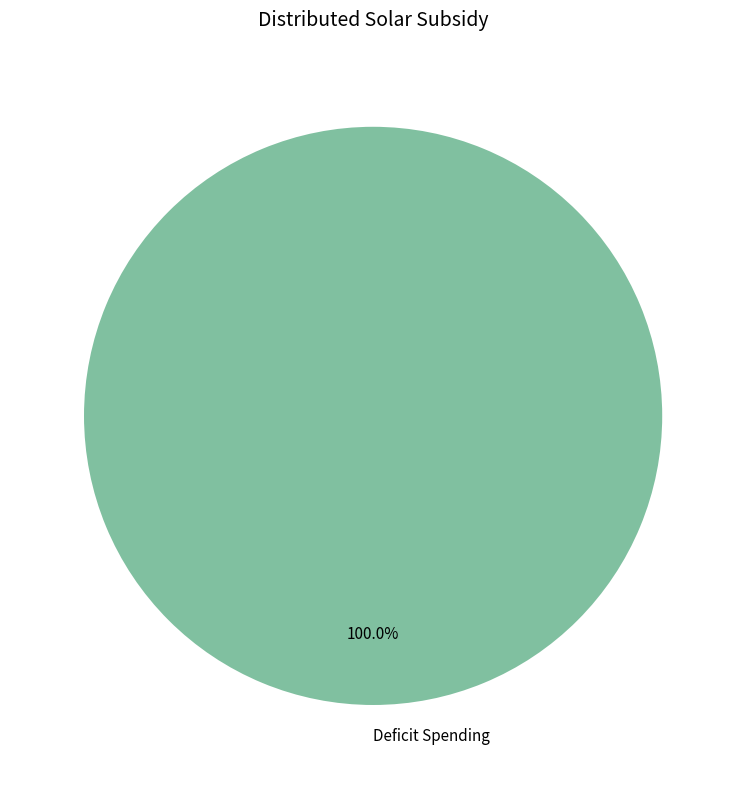

What is the majority slice?

Deficit Spending